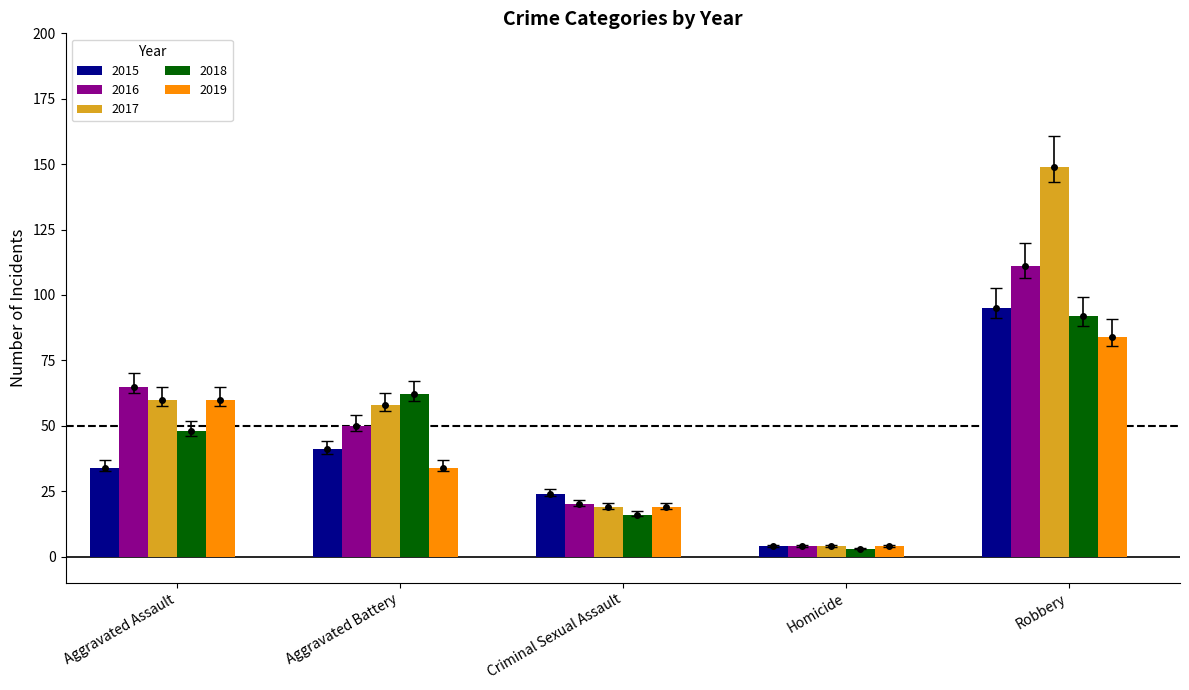

Reading left to right, list all the values displayed in this chart.

2015: 34	41	24	4	95
2016: 65	50	20	4	111
2017: 60	58	19	4	149
2018: 48	62	16	3	92
2019: 60	34	19	4	84